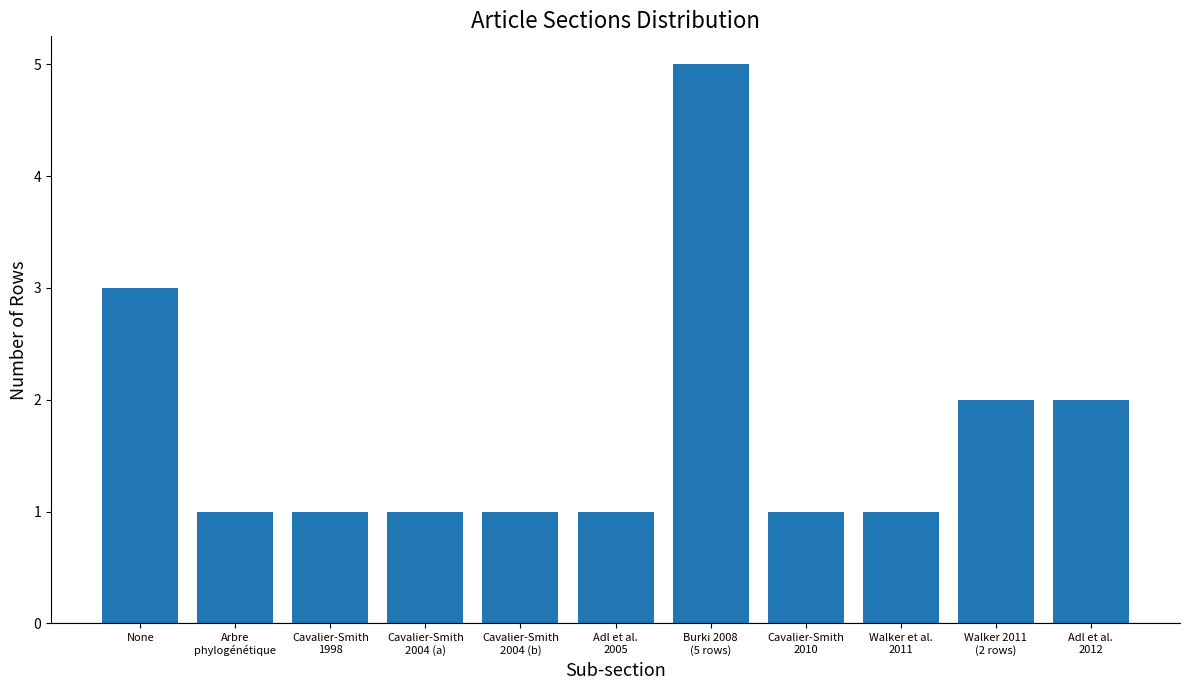

Are the bars horizontal?

No